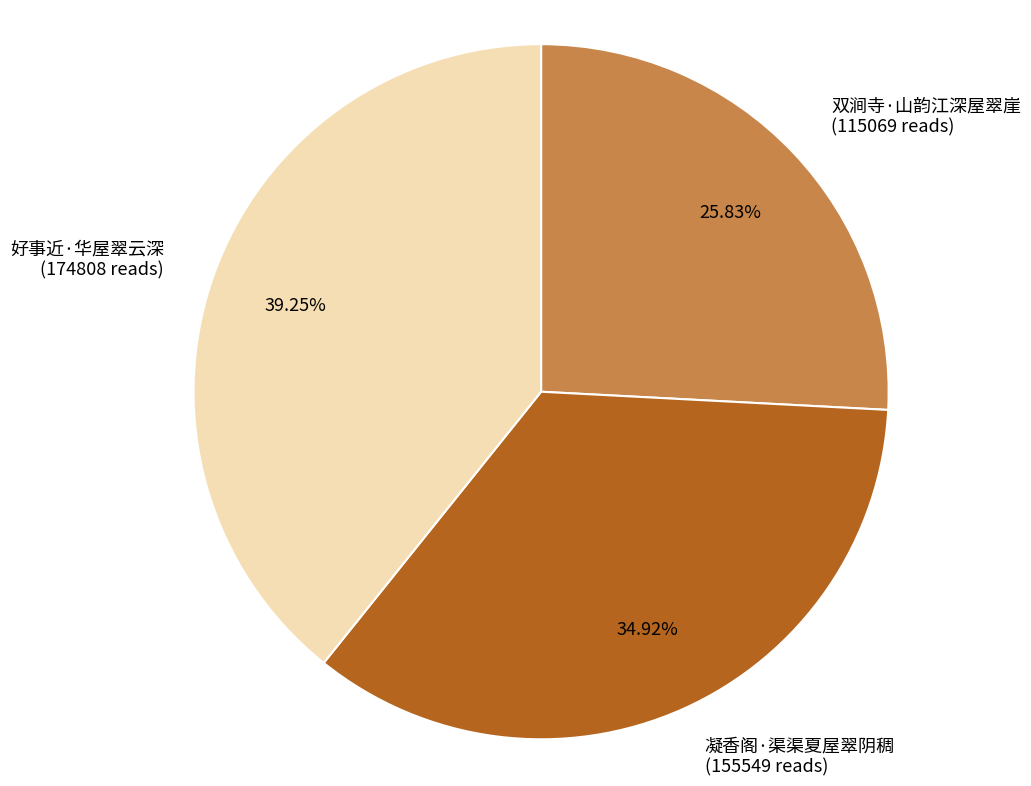

What is the ratio of the value at 好事近·华屋翠云深 (174808 reads) to the value at 双涧寺·山韵江深屋翠崖 (115069 reads)?

1.5